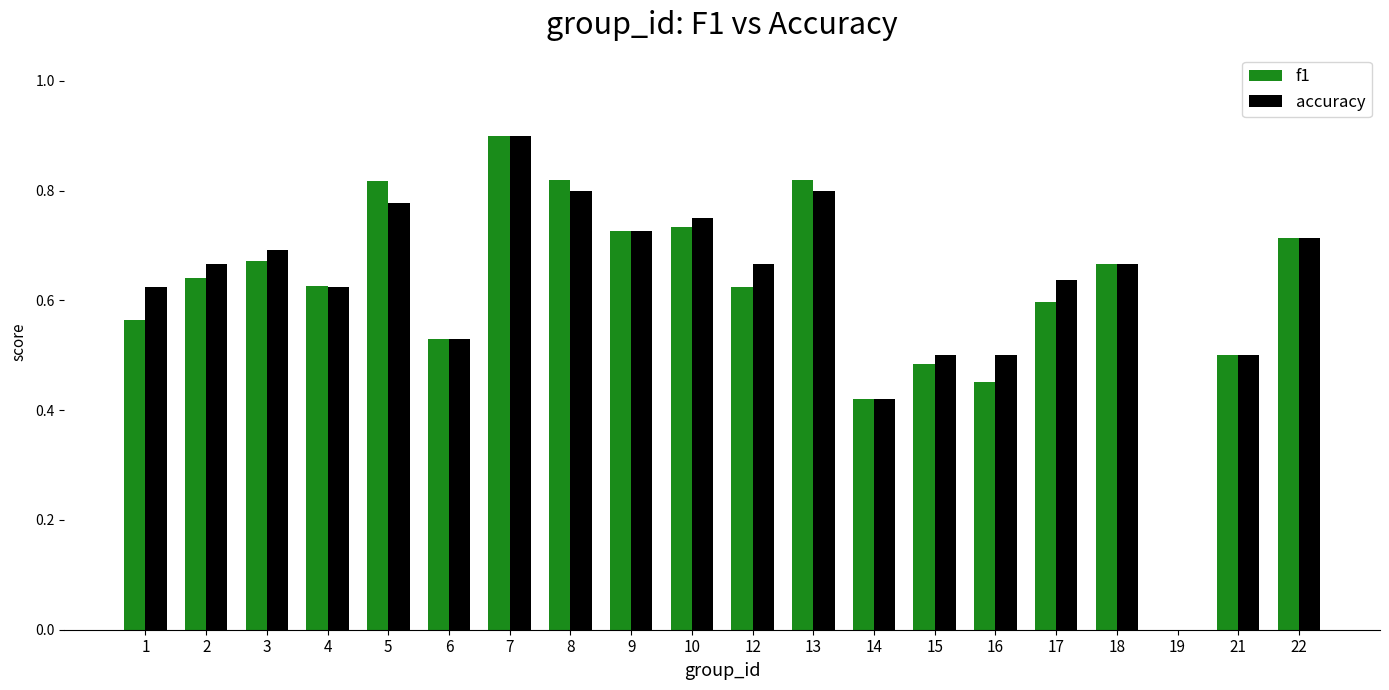

What is the highest value of the accuracy series?

0.9